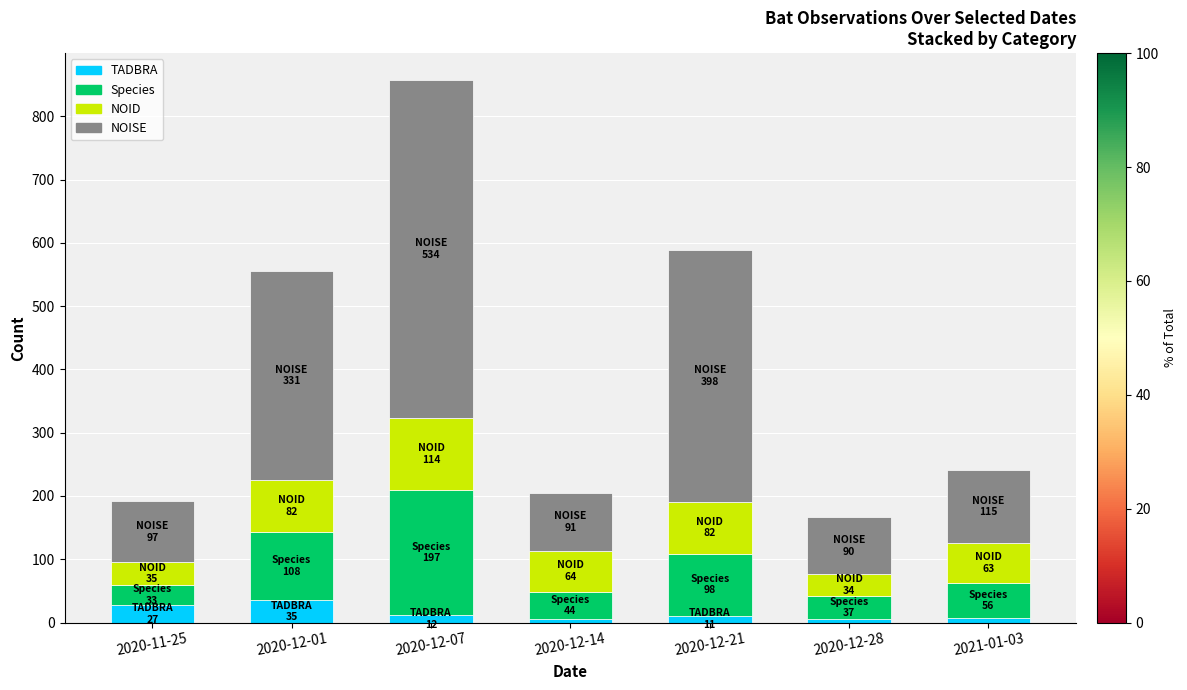

What is the maximum value for TADBRA?

35